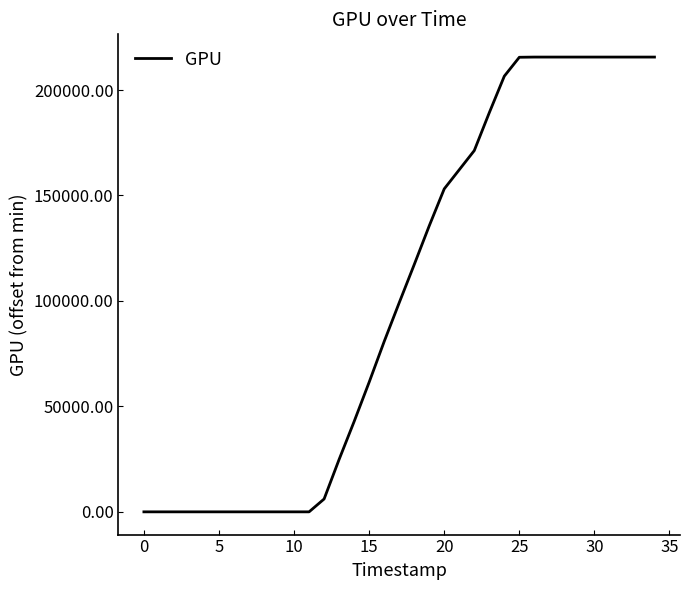

What is the difference between the maximum and minimum values?

215622